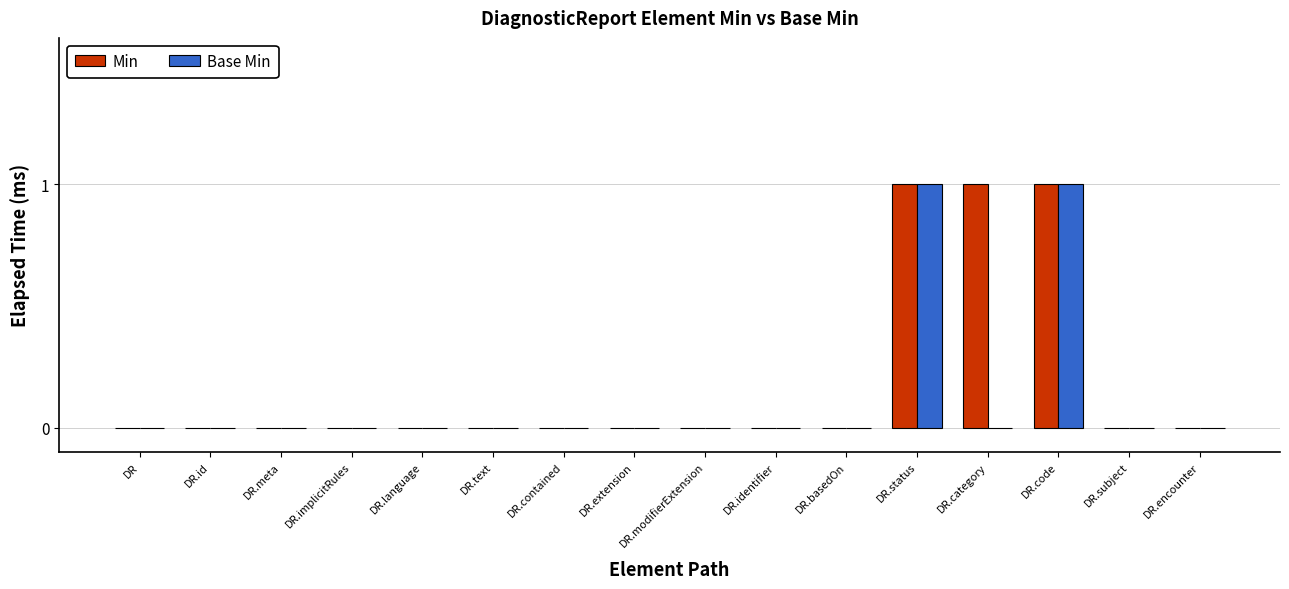

Count the number of categories in the chart.

16